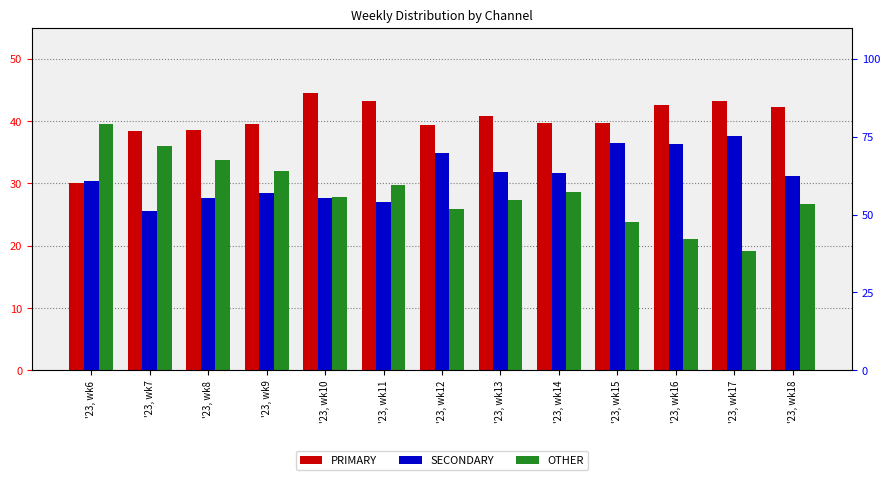

What are all the series names shown in the legend?

PRIMARY, SECONDARY, OTHER